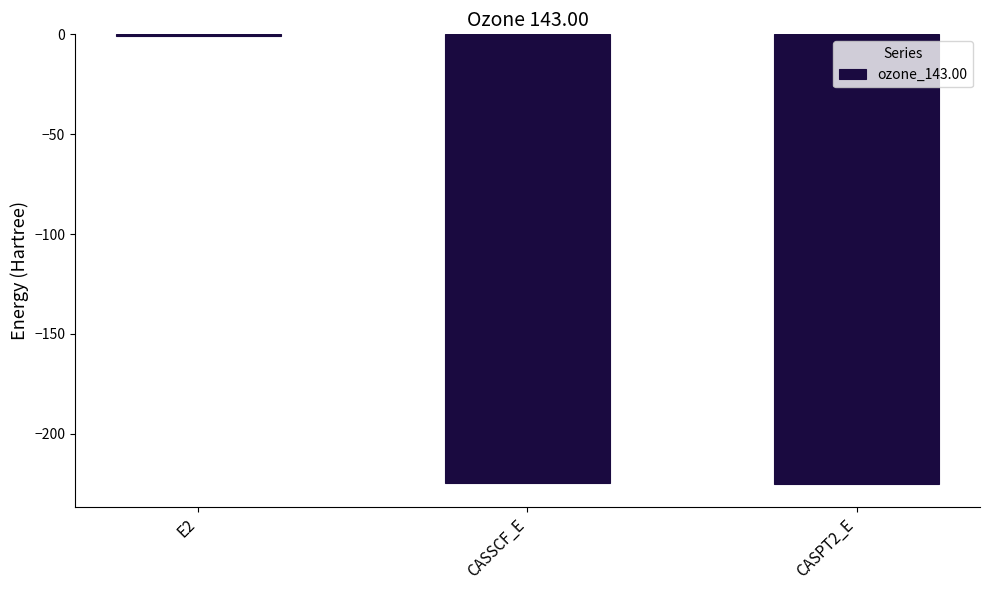

The chart shows a value of -225.3 at CASPT2_E. True or false?

True